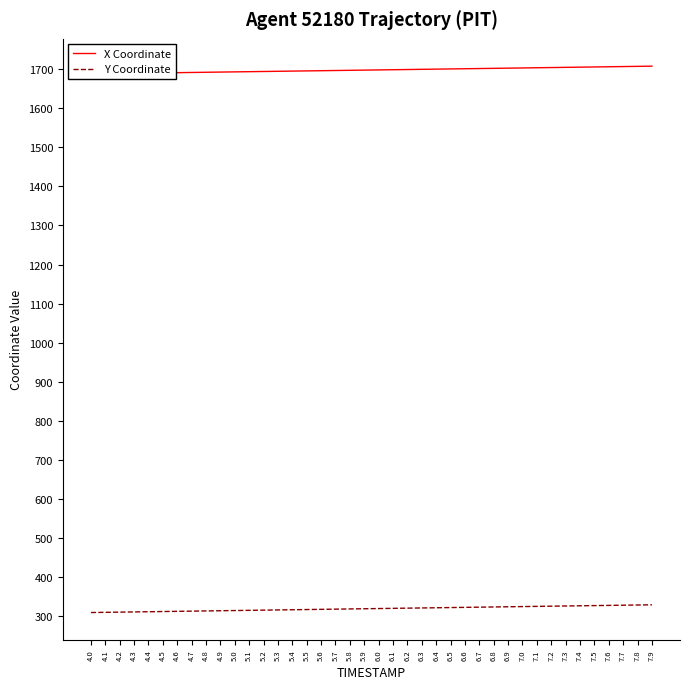

Reading left to right, list all the values displayed in this chart.

X Coordinate: 1688.0	1688.5	1689.0	1689.5	1690.0	1690.5	1691.0	1691.5	1692.0	1692.5	1693.0	1693.5	1694.0	1694.5	1695.0	1695.5	1696.0	1696.5	1697.0	1697.5	1698.0	1698.5	1699.0	1699.5	1700.0	1700.5	1701.0	1701.5	1702.0	1702.5	1703.0	1703.5	1704.1	1704.6	1705.1	1705.6	1706.1	1706.6	1707.1	1707.6
Y Coordinate: 309.5	310.0	310.6	311.1	311.6	312.1	312.6	313.1	313.6	314.1	314.6	315.2	315.7	316.2	316.7	317.2	317.7	318.2	318.7	319.2	319.7	320.2	320.7	321.2	321.8	322.3	322.8	323.3	323.8	324.3	324.8	325.3	325.8	326.3	326.8	327.3	327.8	328.3	328.8	329.3